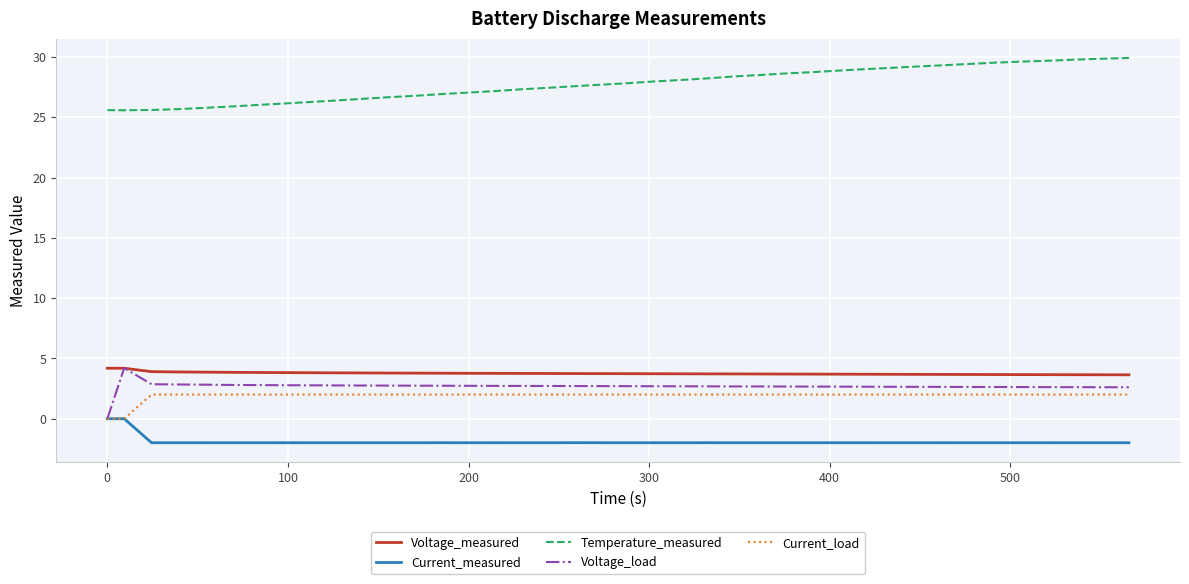

What is the average value of the Temperature_measured series?

27.7